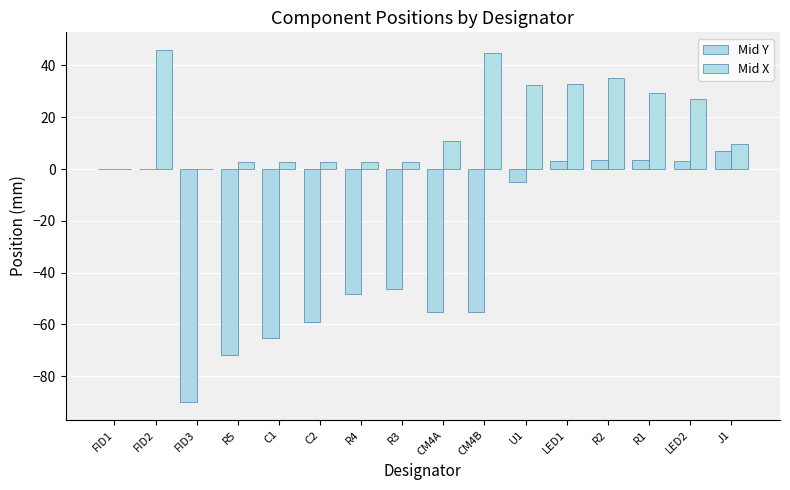

Read the Mid X value at R3.

2.9